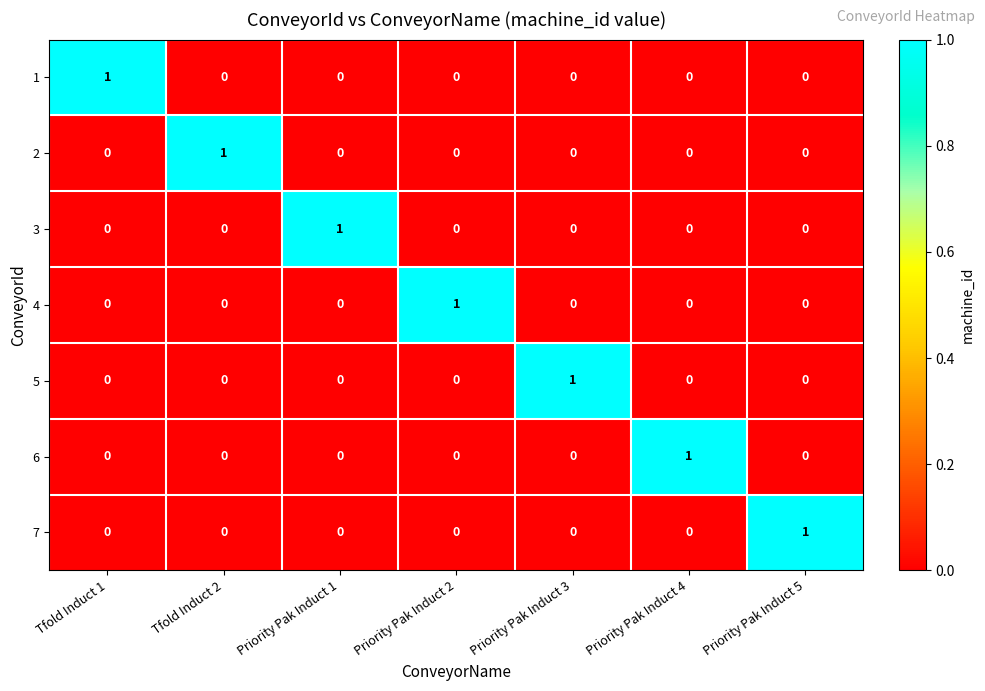

True or false: 7 has a value of 1 at Priority Pak Induct 5.

True